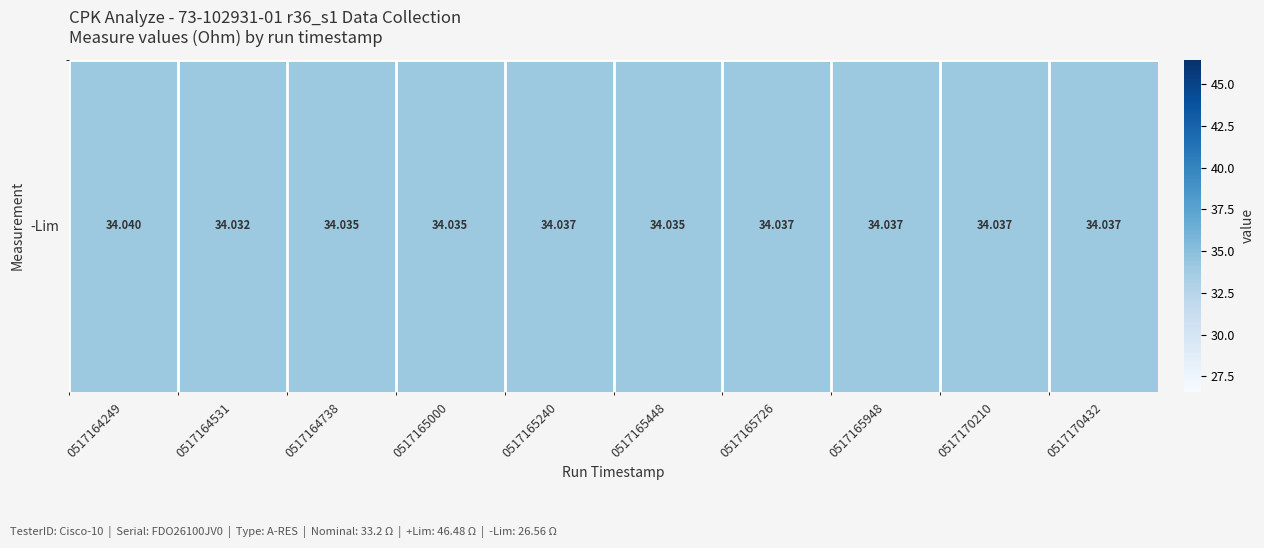

True or false: the data shows 34.0 at 0517165240.

True